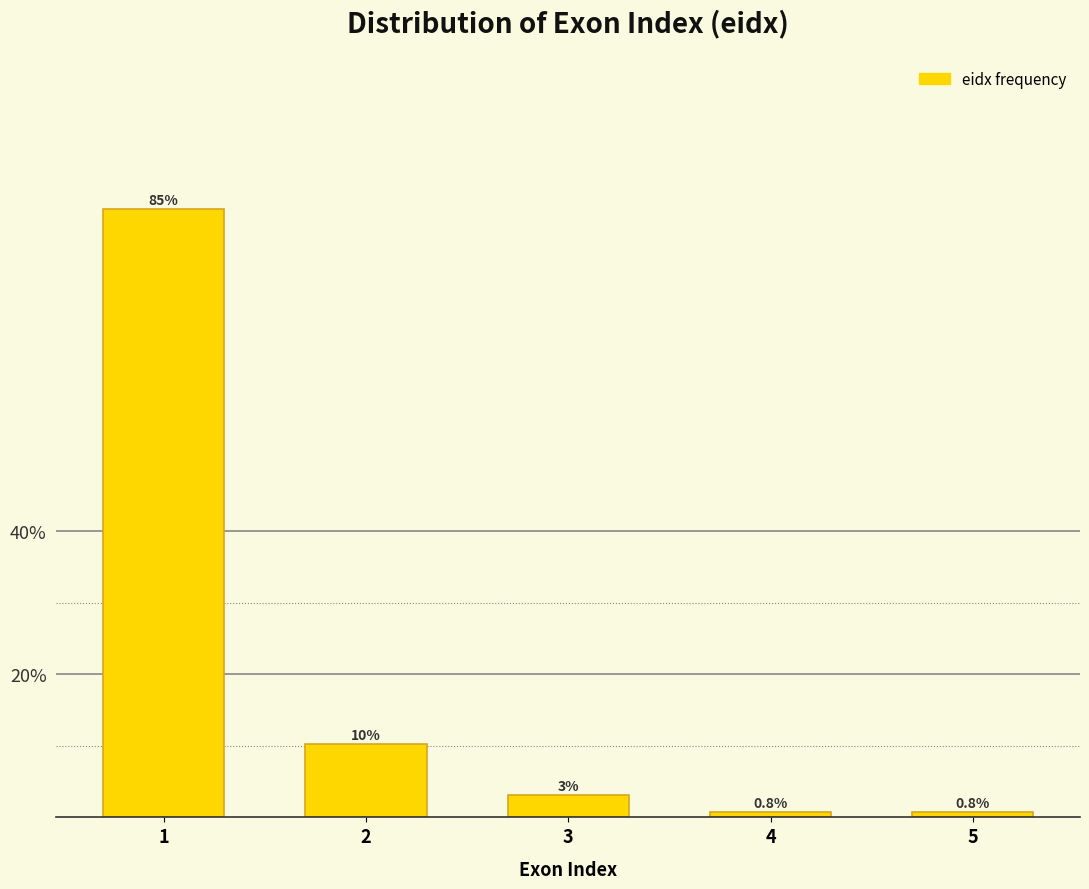

What is the sum of all values?

100.0